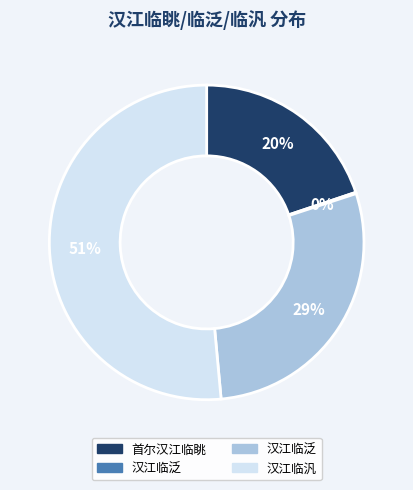

Does any single category account for the majority?

Yes